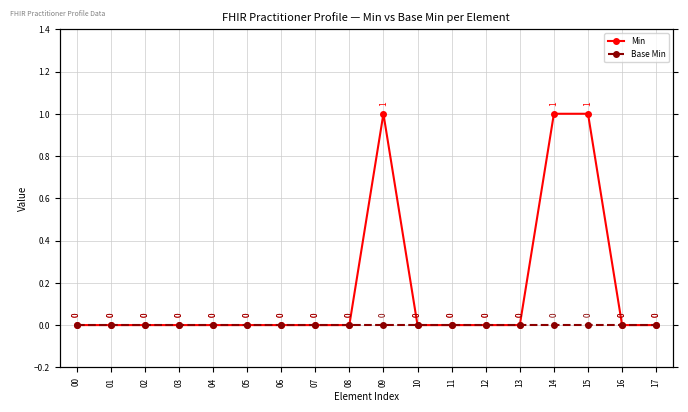

Does the chart display data point markers on the line(s)?

Yes